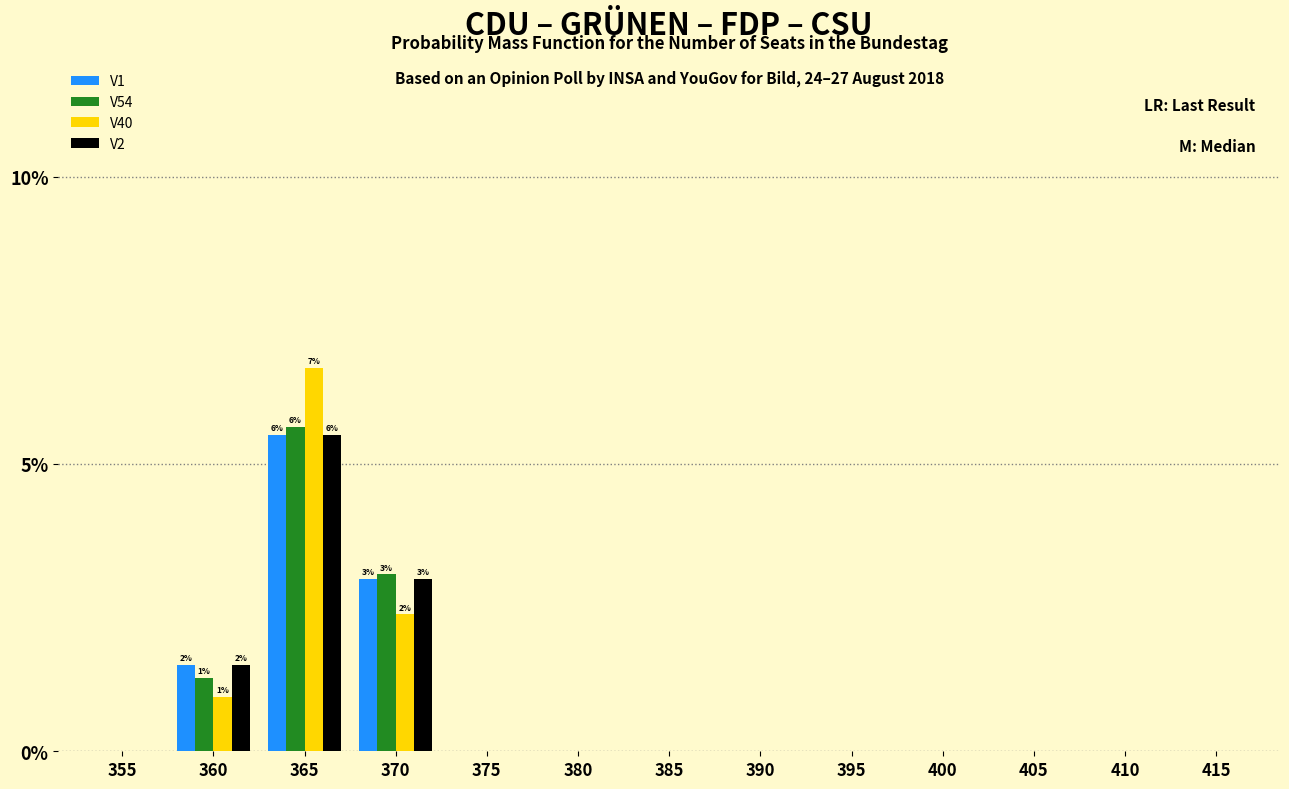

Is it true that V1 equals 0.0 at 390?

True